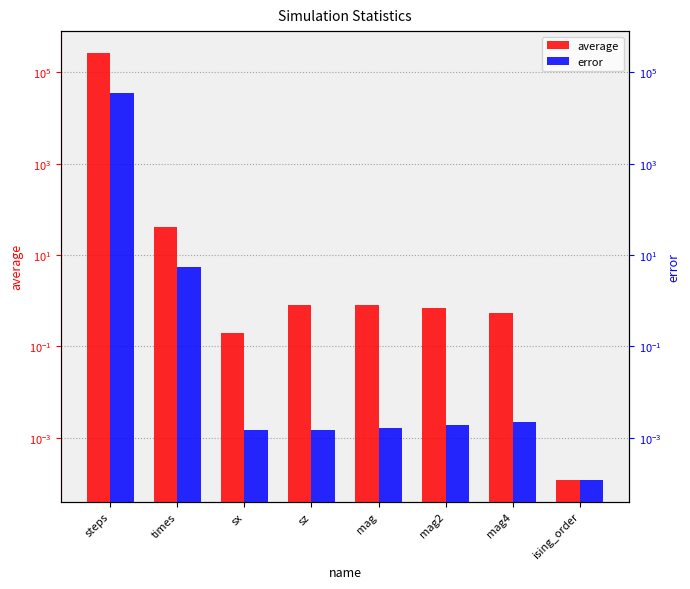

At sx, list the series in order from smallest to largest.

error, average